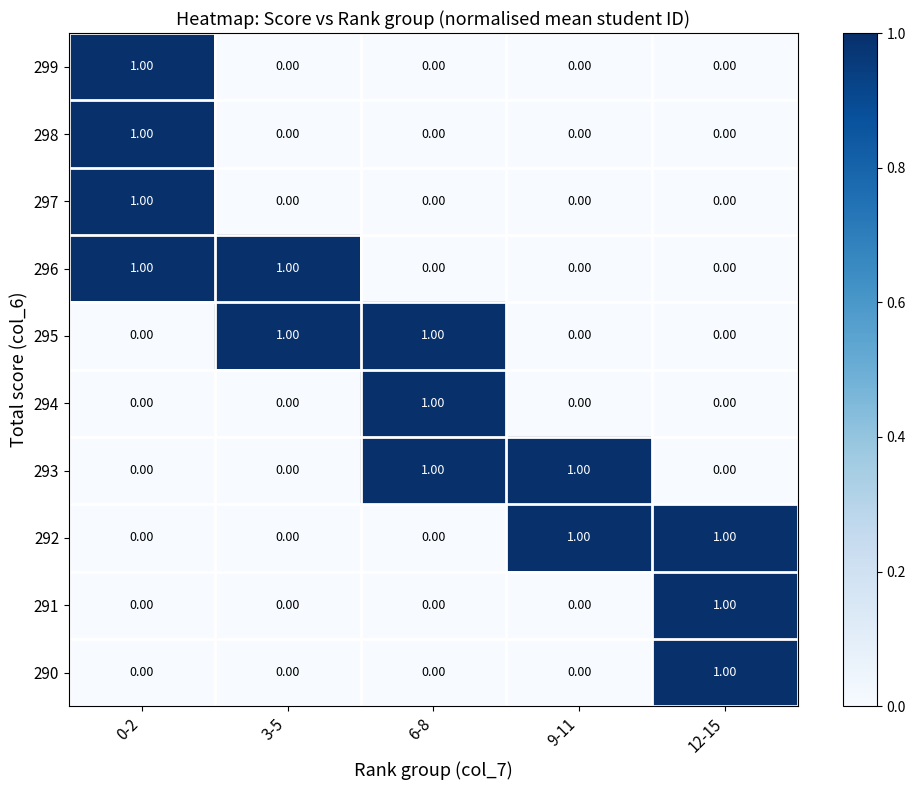

At which category is the sum across all series the highest?

0-2